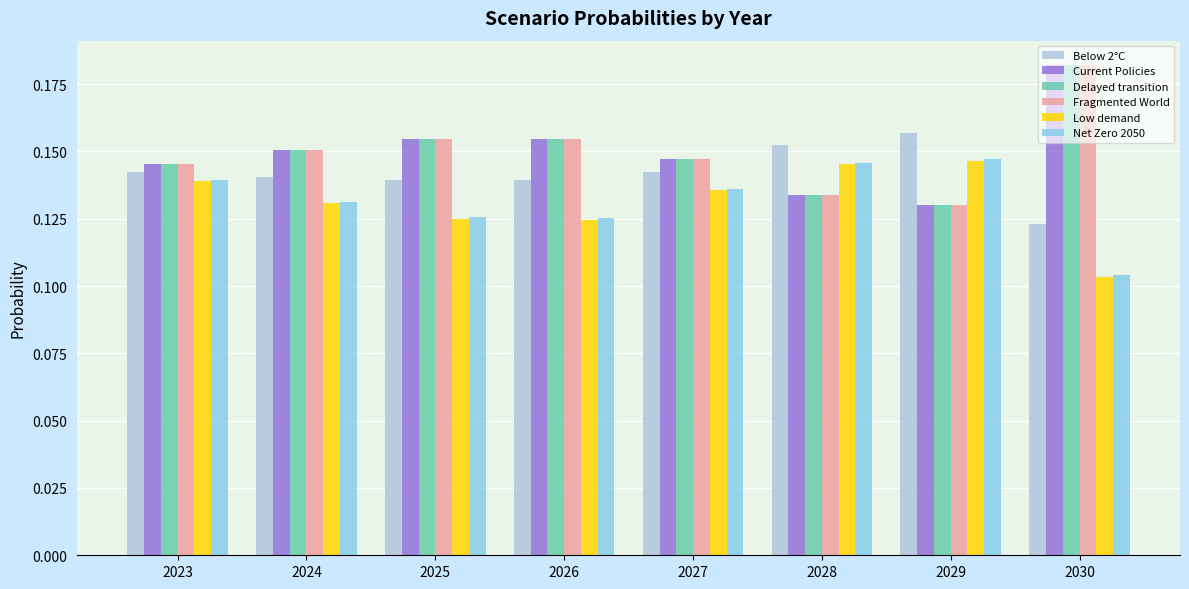

How many data points does each series have?

8